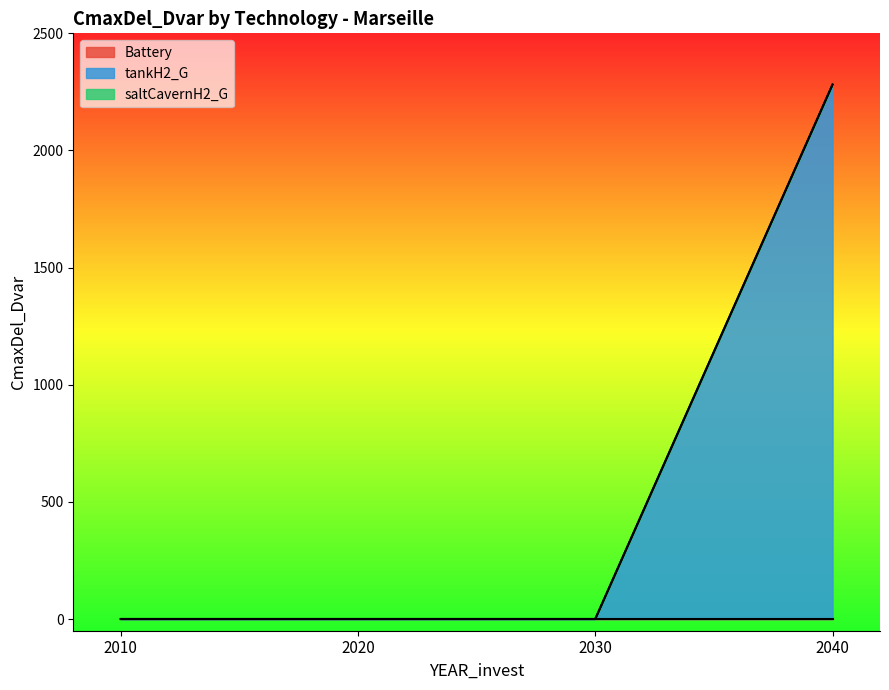

True or false: Battery and saltCavernH2_G cross at least once.

False